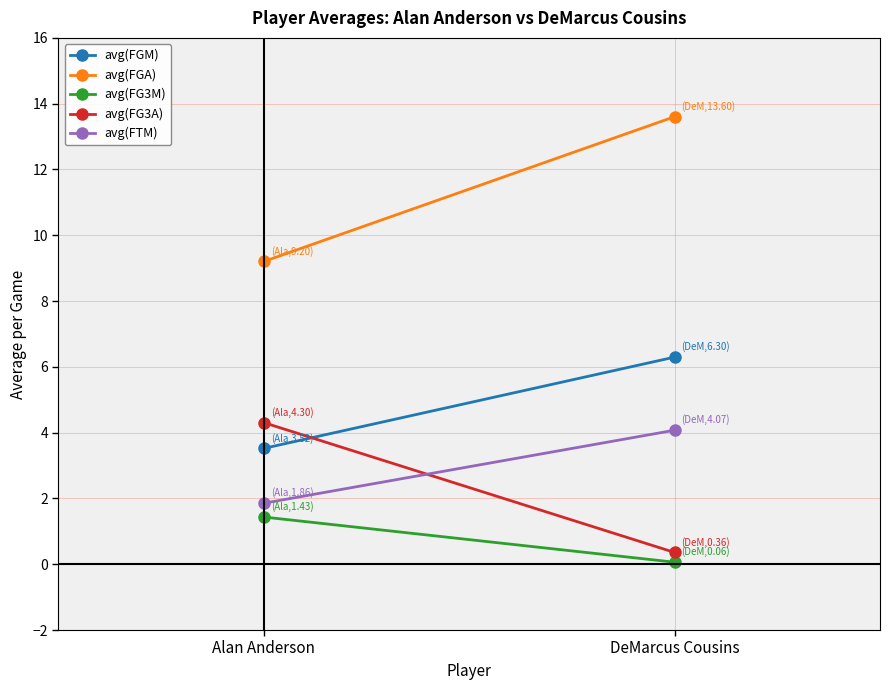

Which series has the largest total across all categories?

avg(FGA)